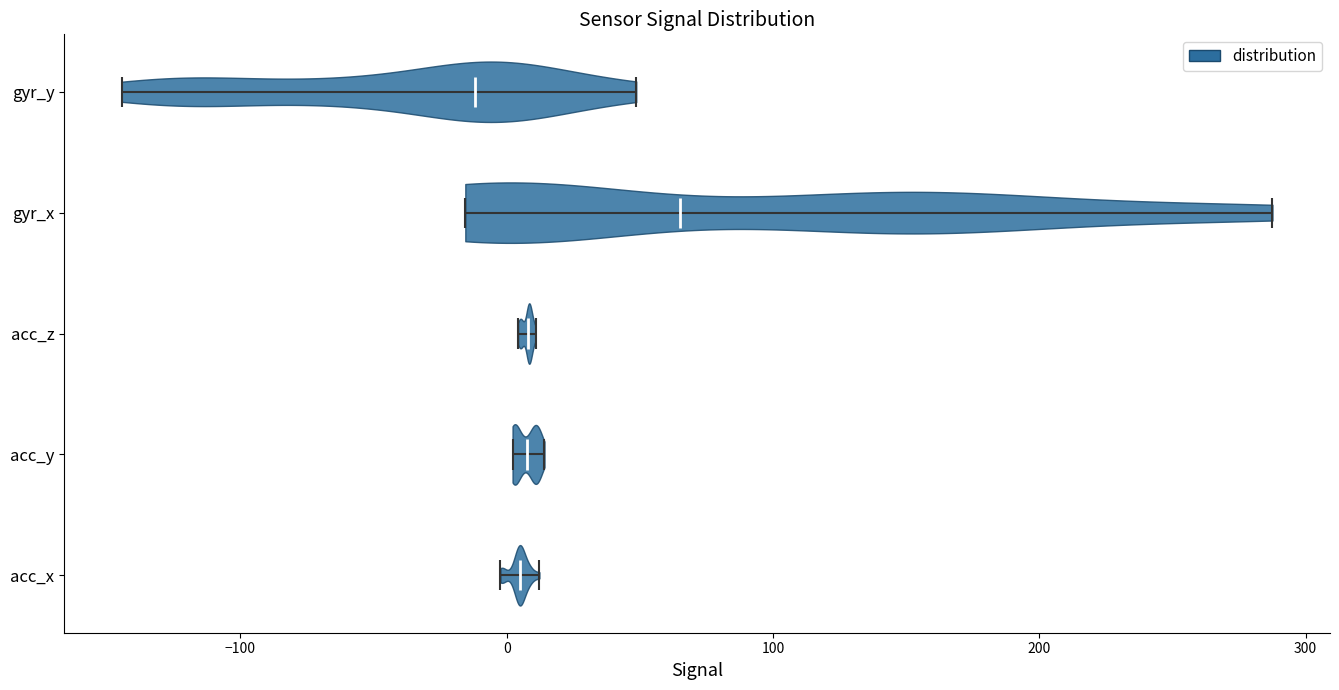

Reading bottom to top, read every violin against the x-axis: where its median line is, and the lowest and highest points it reaches. The values are not printed on the chart, so give them approximately, as read against the axis.

acc_x: median line 0, lowest point 0, highest point 10
acc_y: median line 10, lowest point 0, highest point 10
acc_z: median line 10, lowest point 0, highest point 10
gyr_x: median line 60, lowest point -20, highest point 290
gyr_y: median line -10, lowest point -140, highest point 50